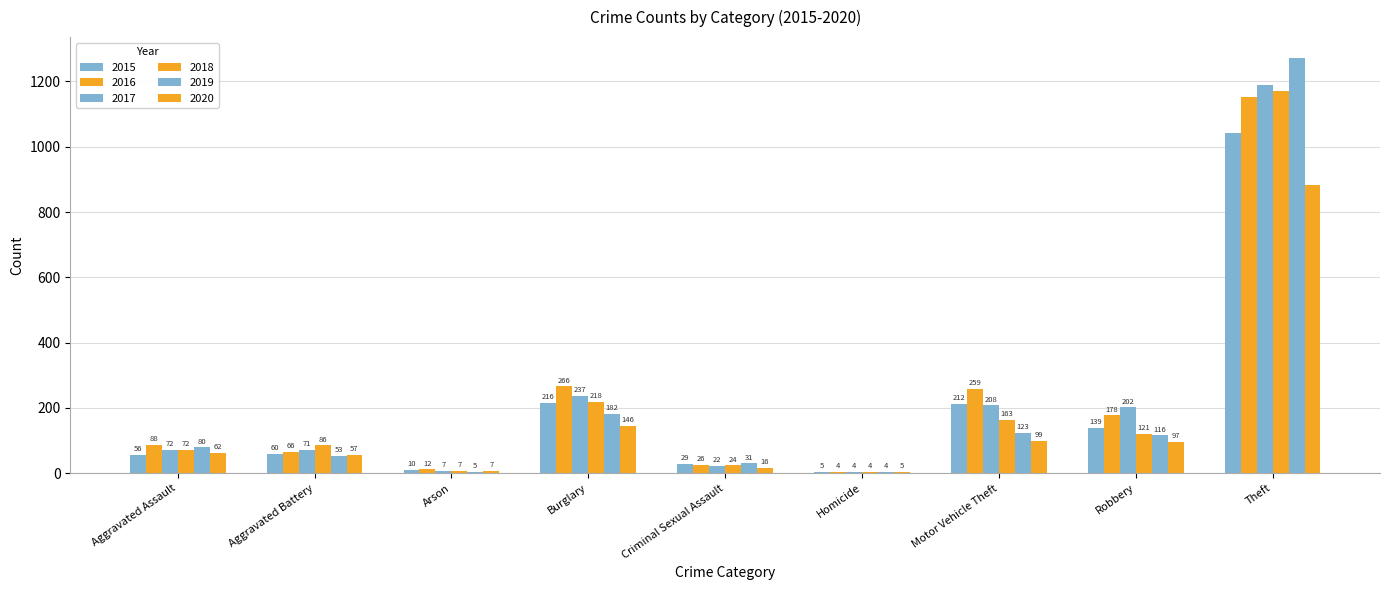

How many distinct data groups are displayed?

6